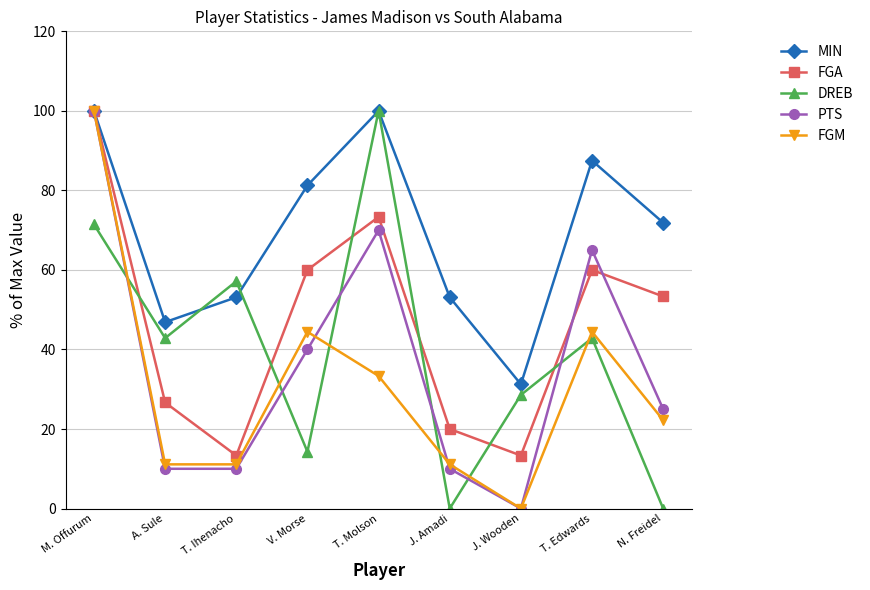

How many values in the DREB series are below 42?

4